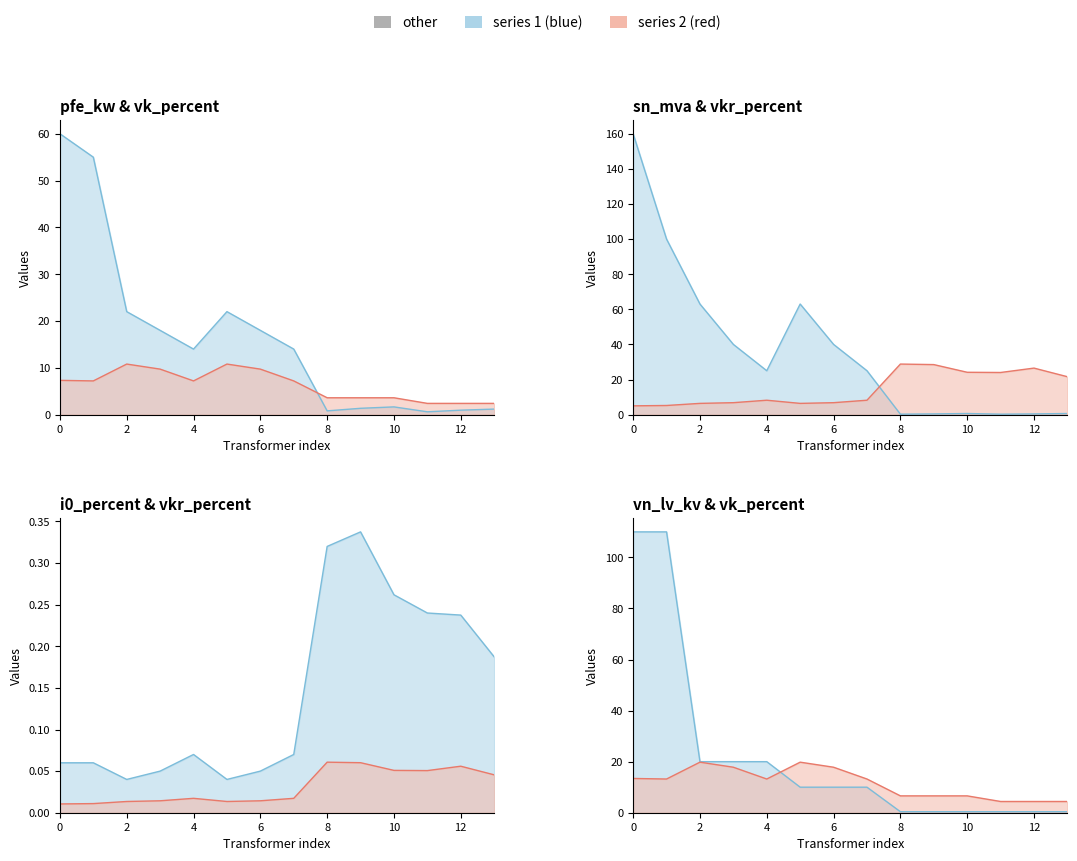

True or false: vn_lv_kv has a value of 17.9 at 63 MVA 110/10 kV.

False